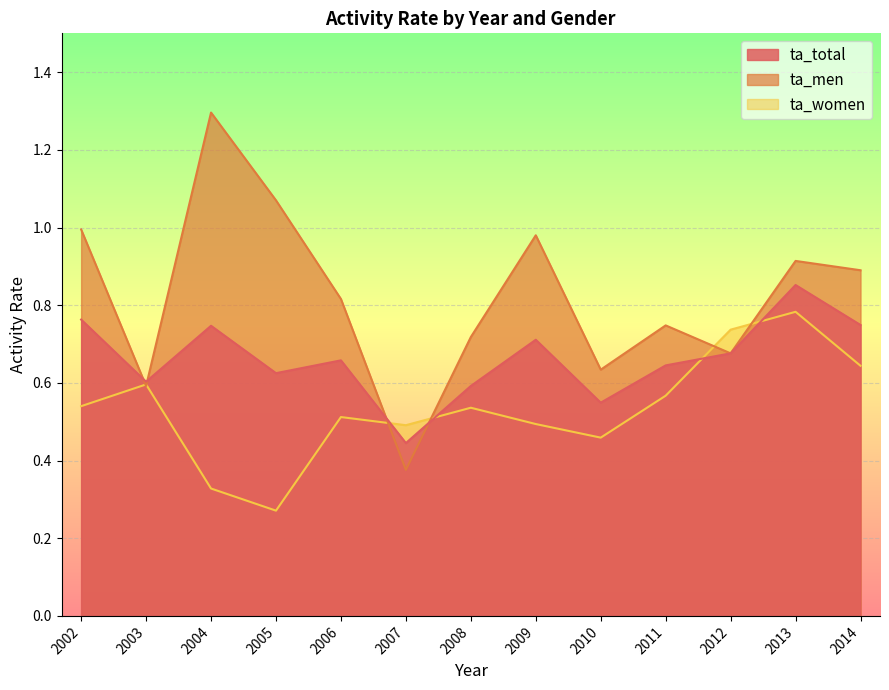

In ta_total, how many points are higher than both neighbors (excluding endpoints)?

4